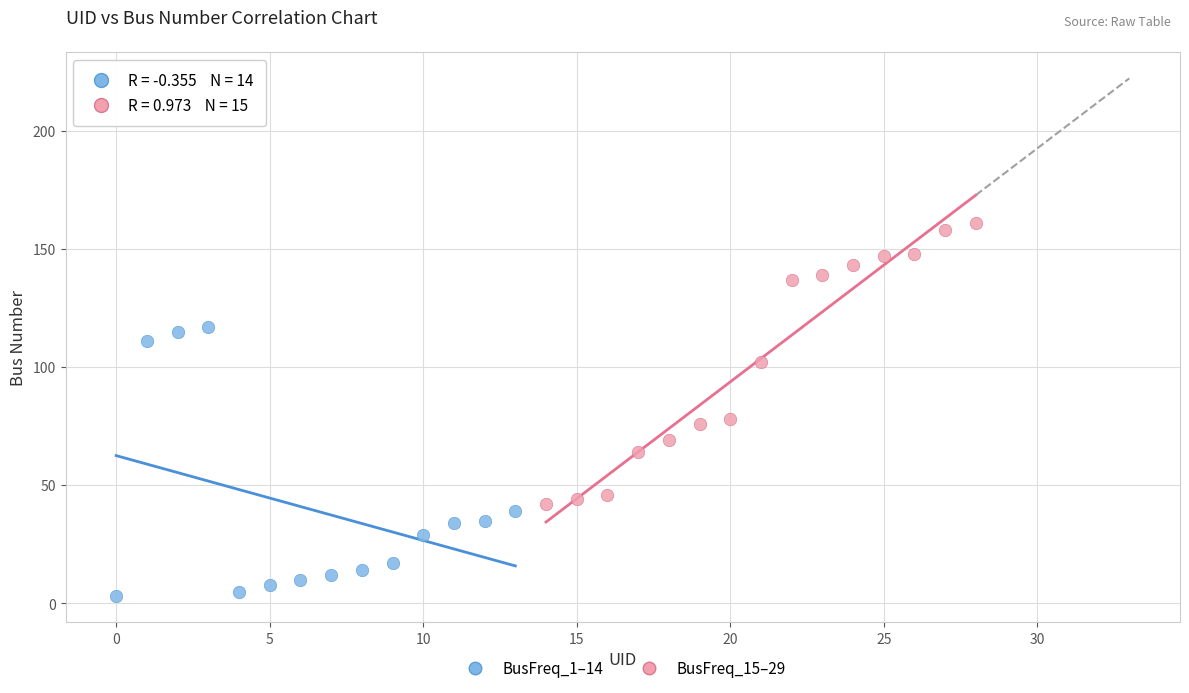

What are all the series names shown in the legend?

BusFreq_1–14, BusFreq_15–29